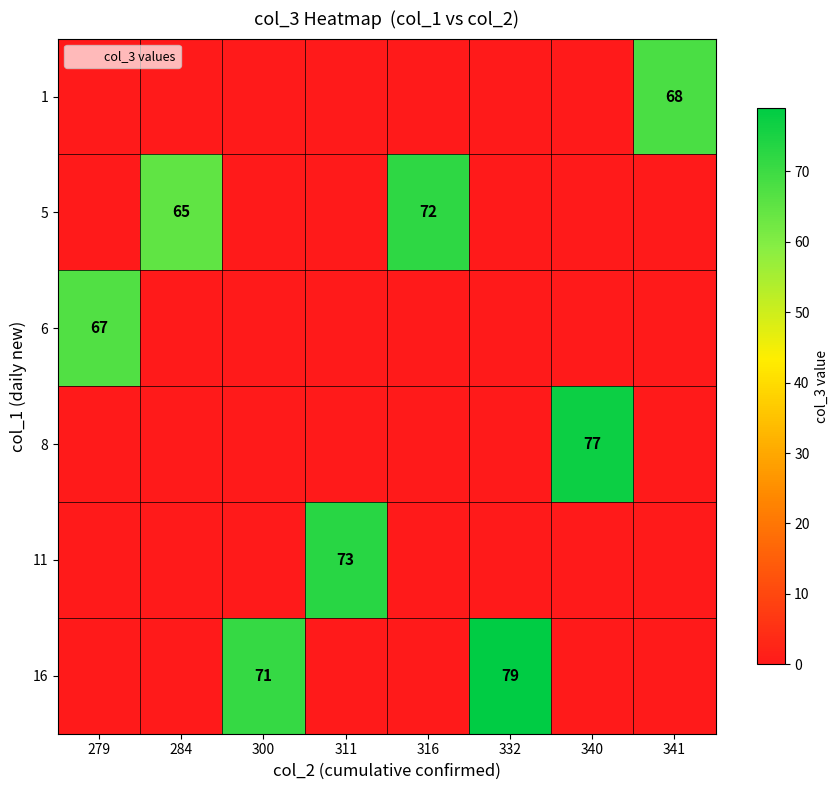

Which label corresponds to the smallest value in the chart?

279